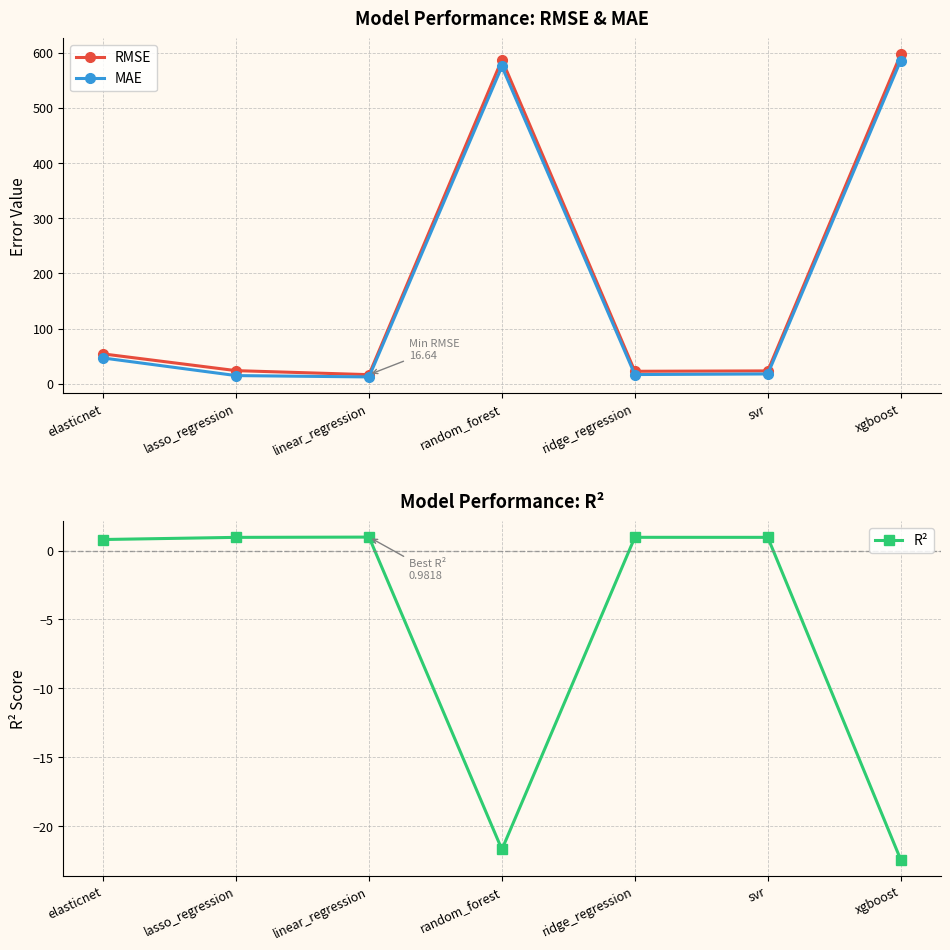

What is the spread (max minus min) of values at elasticnet?

53.4